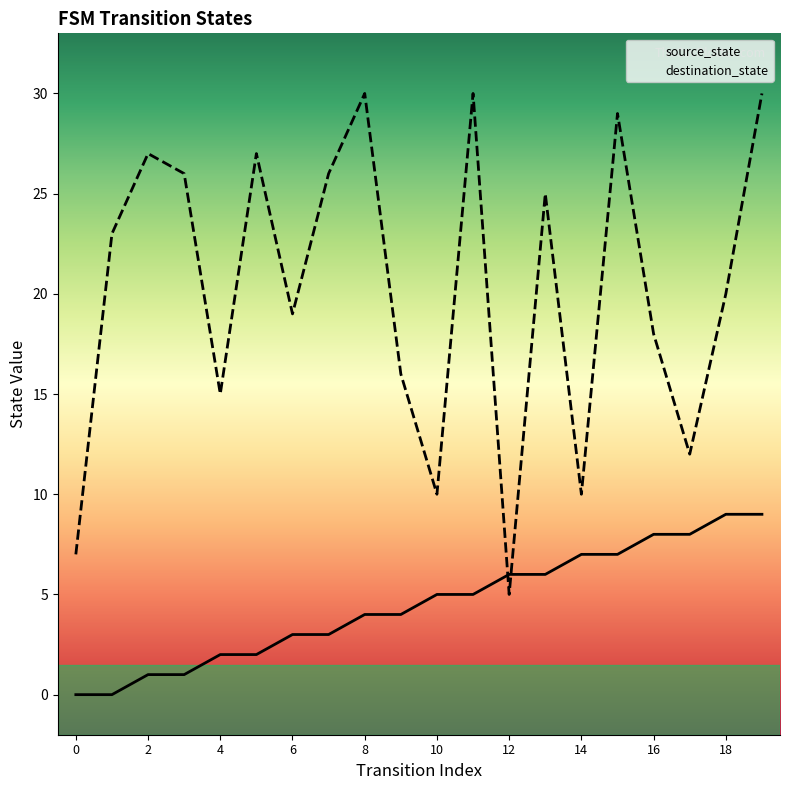

Does the chart have visible grid lines?

No